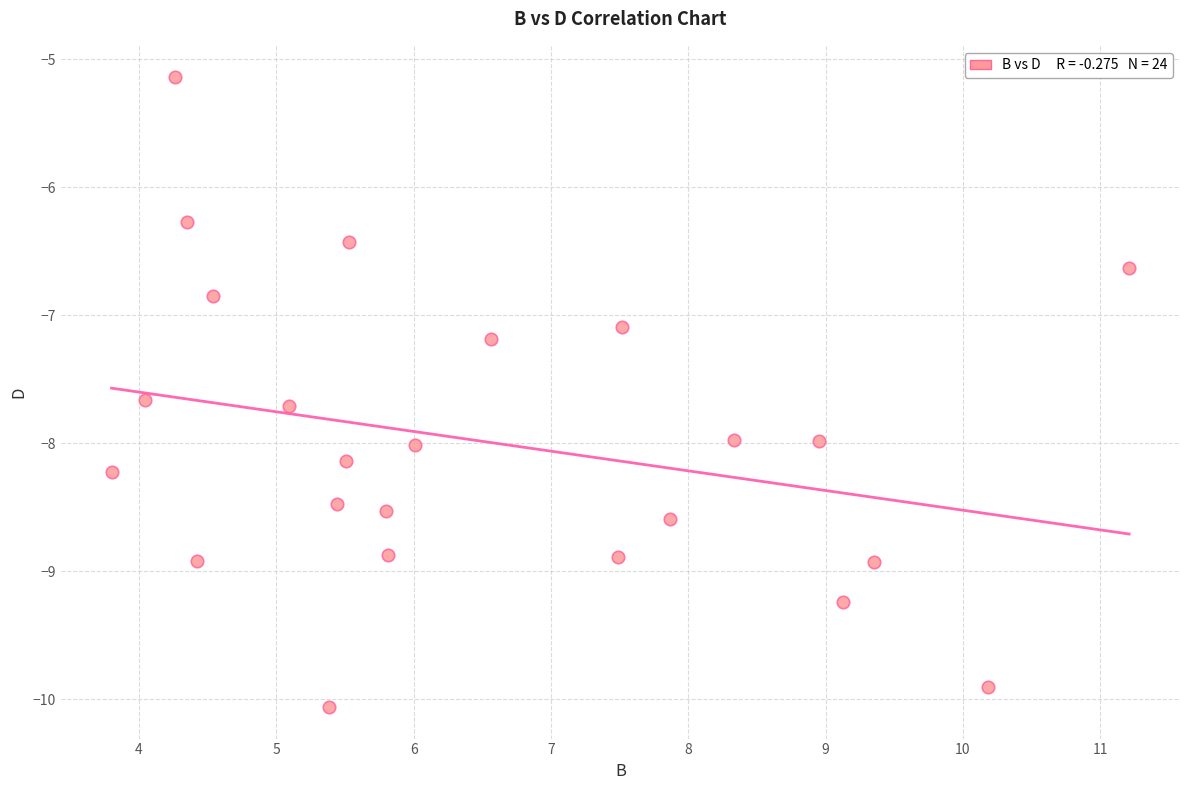

What is the range of Y values (max minus min)?

4.9